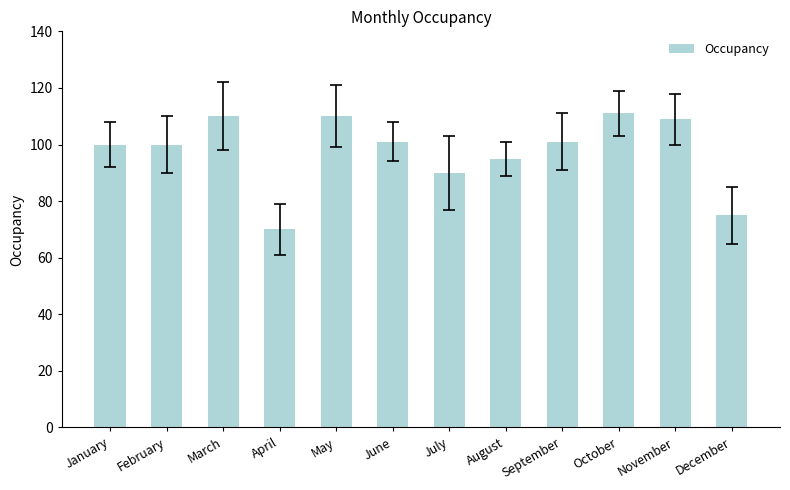

Are the bars horizontal?

No